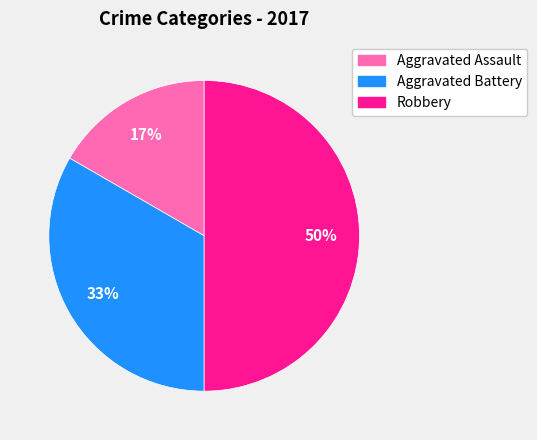

To the nearest percent, what is the difference between the largest and smallest slice percentages?

33%